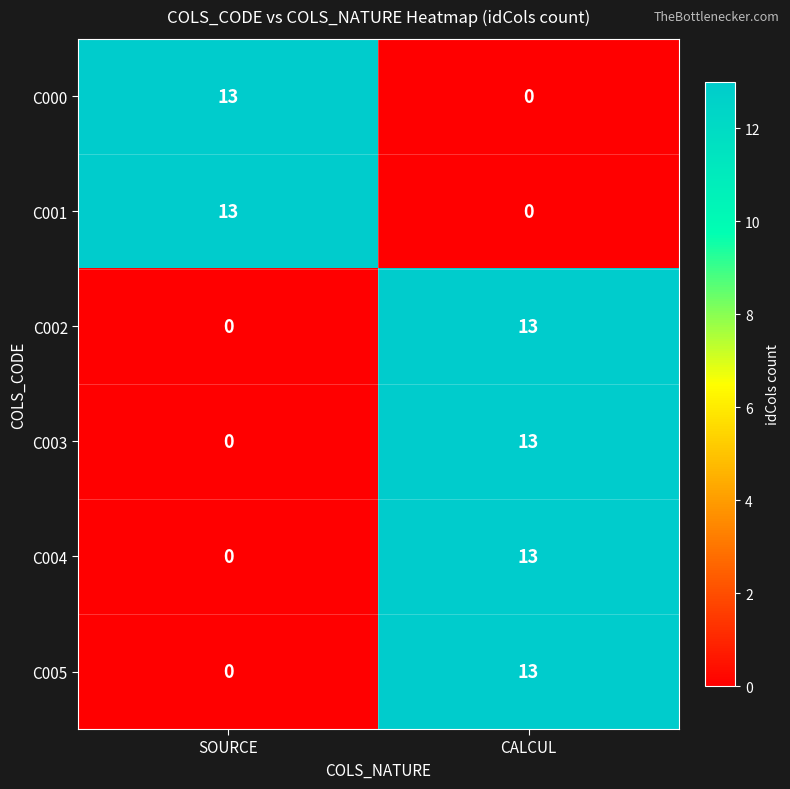

Is it true that C001 equals 7 at SOURCE?

False